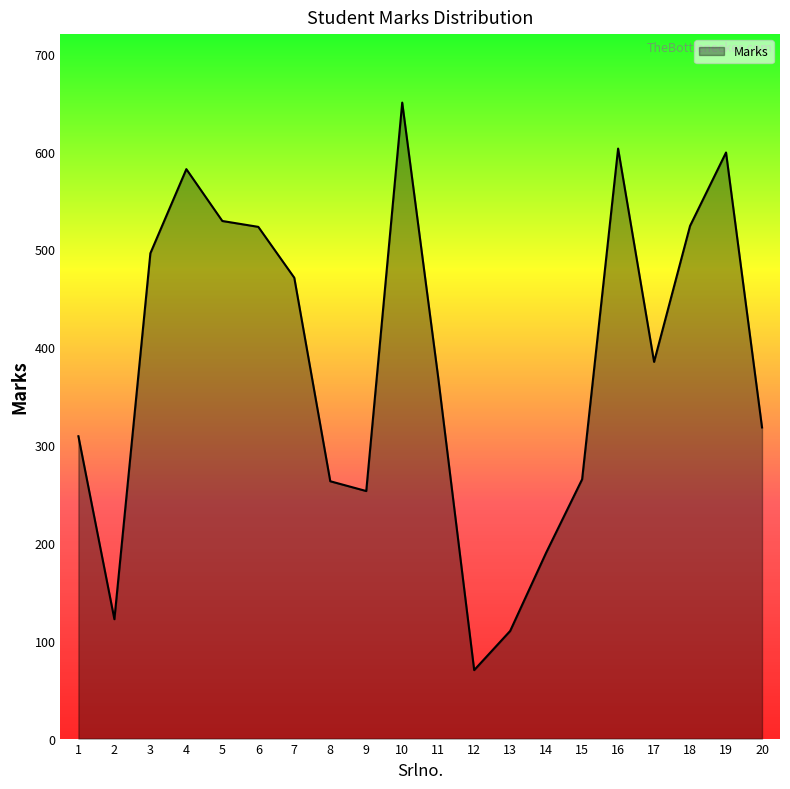

How many categories are shown in the chart?

20